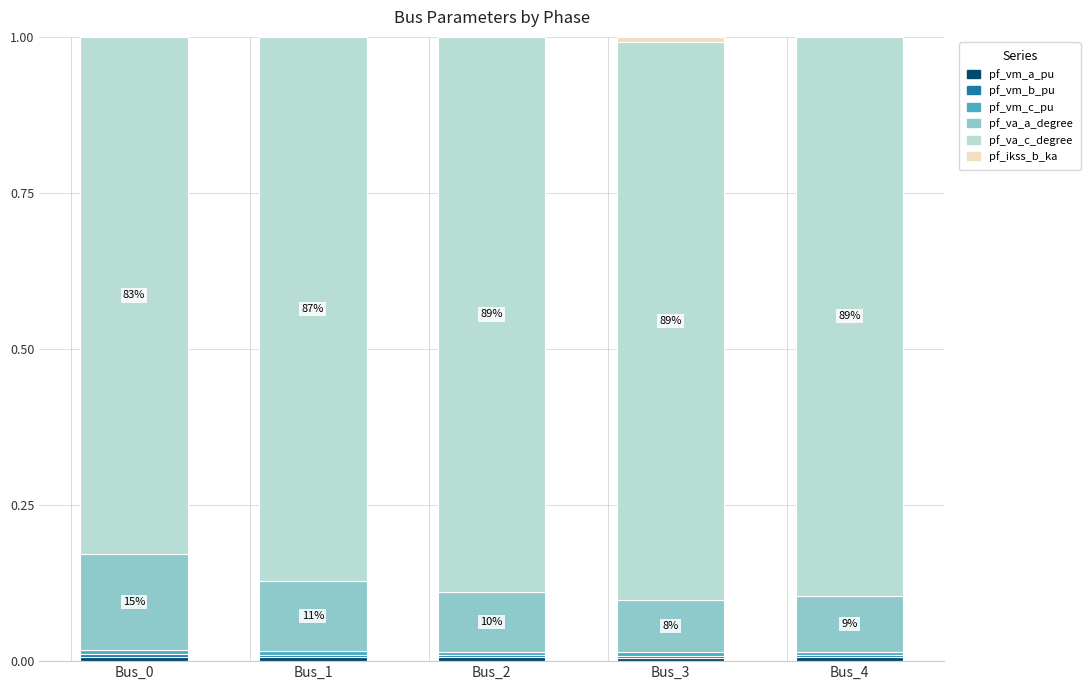

Count the number of categories in the chart.

5